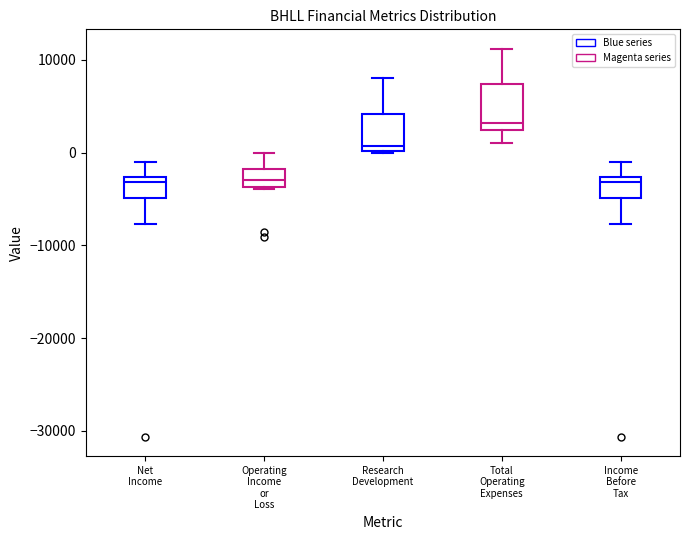

Reading left to right, transcribe this box plot: for each box, give where its median line is, the range the box spans, and where its two whiskers end, as read against the y-axis. The values are not printed on the chart, so give them approximately, as read against the axis.

Net Income: median -3000 (just below the box's upper edge), box -5000 to -3000, whiskers -8000 to -1000
Operating Income or Loss: median -3000, box -4000 to -2000, whiskers -4000 to 0
Research Development: median 1000, box 0 to 4000, whiskers 0 to 8000
Total Operating Expenses: median 3000, box 2000 to 7000, whiskers 1000 to 11000
Income Before Tax: median -3000 (just below the box's upper edge), box -5000 to -3000, whiskers -8000 to -1000